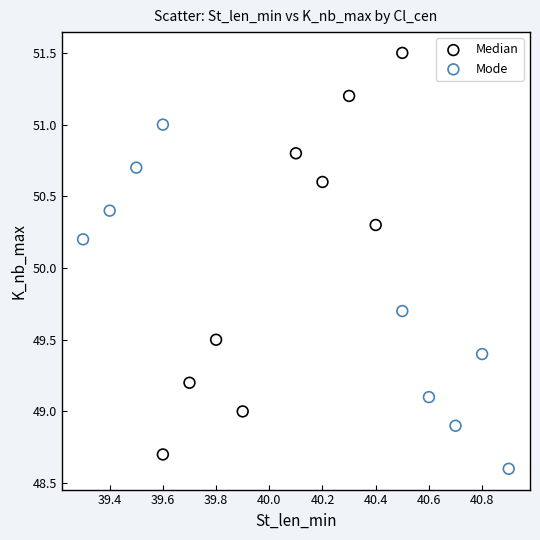

Which series has the widest spread of Y values?

Median